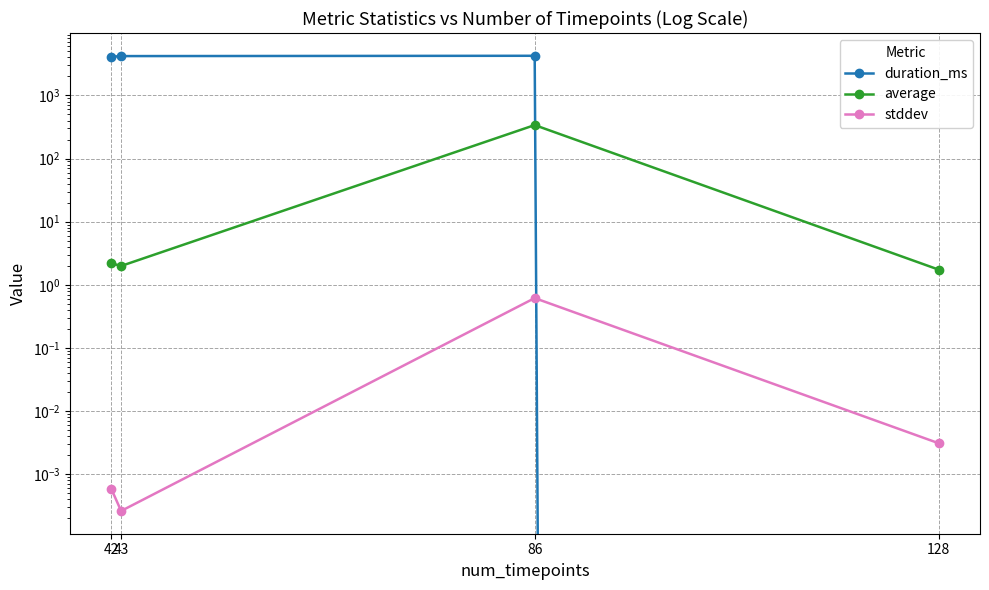

What is the difference between the duration_ms values at 86 and 128?

4250.0